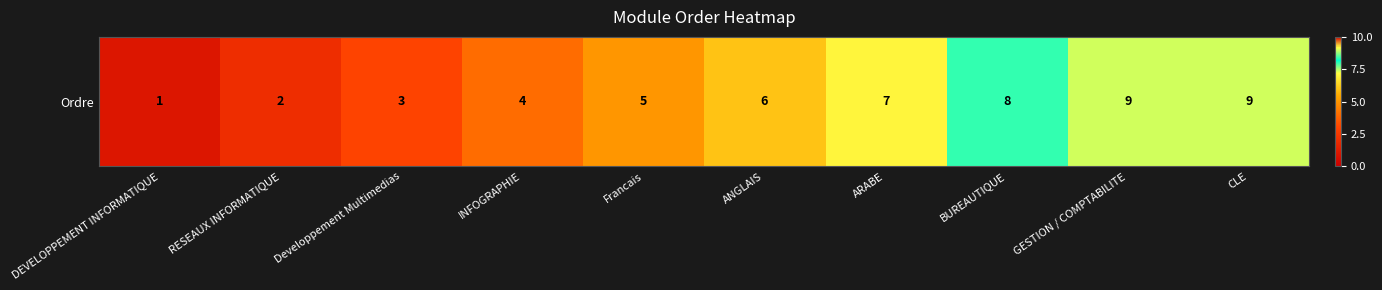

Is it true that the value at INFOGRAPHIE is 7?

False